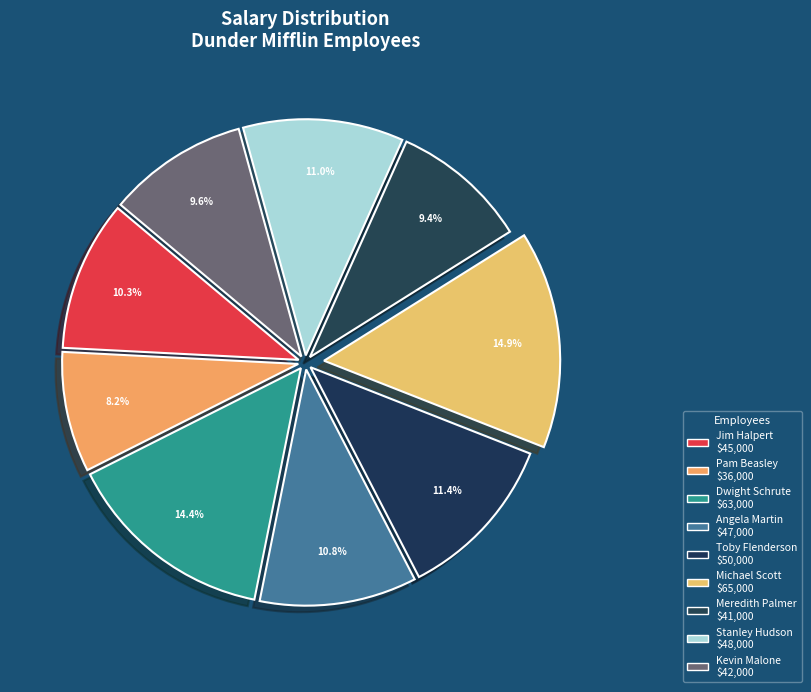

To the nearest percent, what is the average slice percentage?

11%